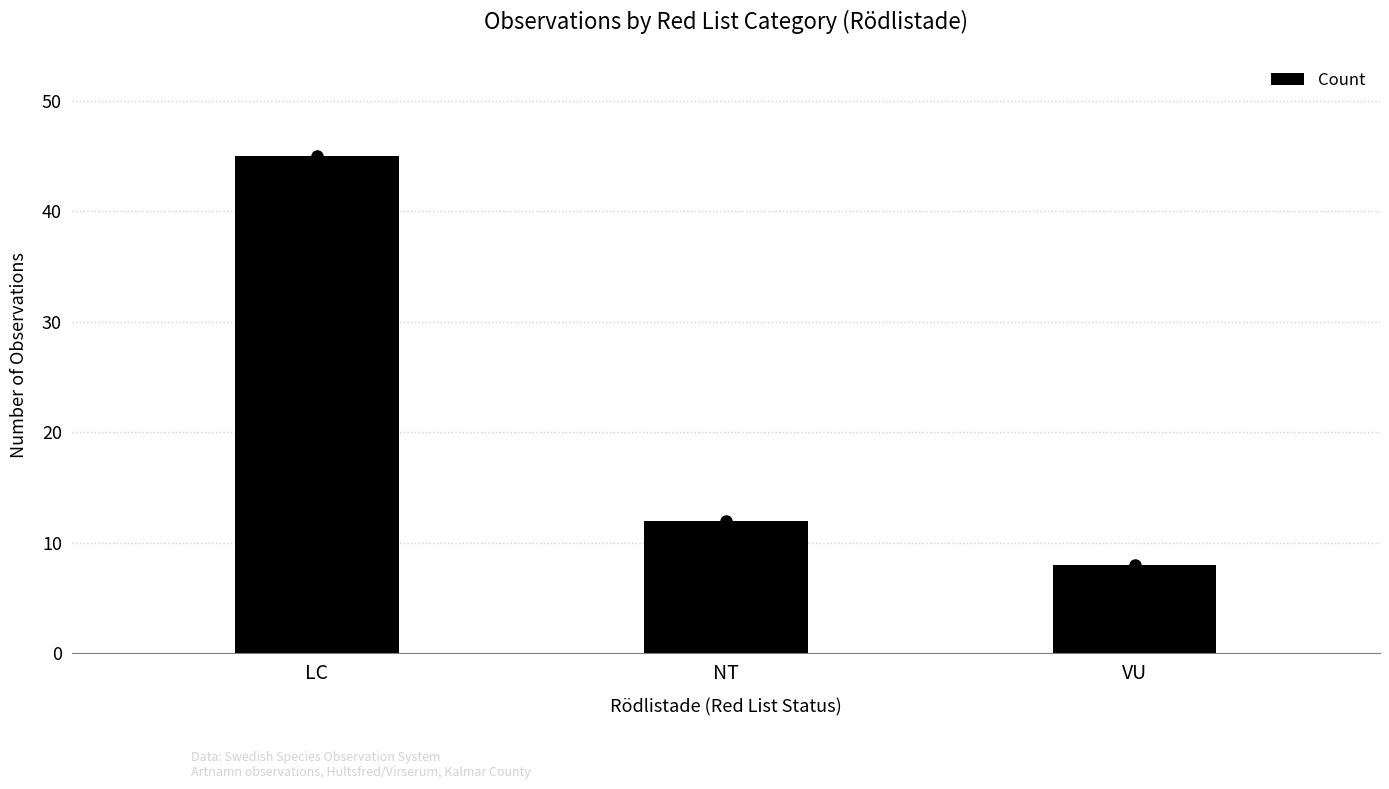

Reading left to right, extract all data points from this chart.

45	12	8